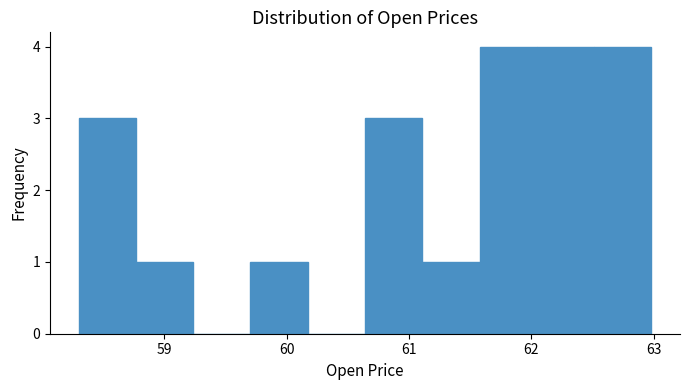

Reading left to right, transcribe this chart: for each bar, give the range it covers on the x-axis and its height. Neither the bar edges nor the heights are printed on the chart, so give them approximately, as read against the axes.

58.3 to 58.8: 3
58.8 to 59.2: 1
59.2 to 59.7: 0
59.7 to 60.2: 1
60.2 to 60.6: 0
60.6 to 61.1: 3
61.1 to 61.6: 1
61.6 to 62.0: 4
62.0 to 62.5: 4
62.5 to 63.0: 4